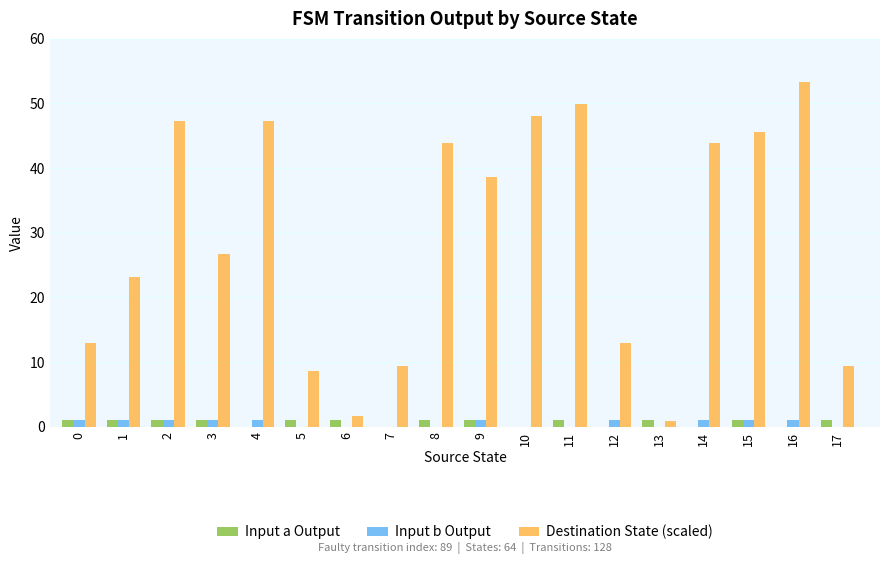

Which series changed the most between 2 and 9?

Destination State (scaled)